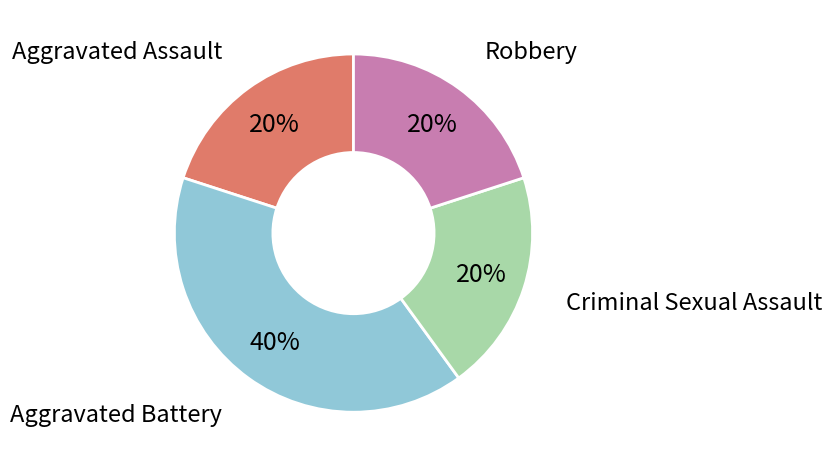

Does any single category account for the majority?

No